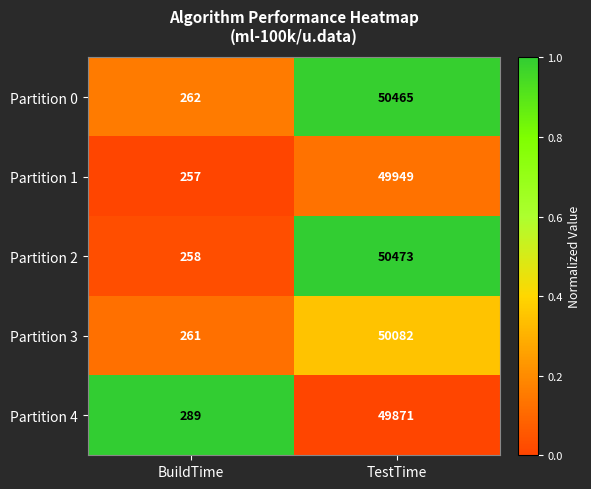

Reading right to left, what are all the values shown in this chart?

Partition 0: TestTime=50465	BuildTime=262
Partition 1: TestTime=49949	BuildTime=257
Partition 2: TestTime=50473	BuildTime=258
Partition 3: TestTime=50082	BuildTime=261
Partition 4: TestTime=49871	BuildTime=289